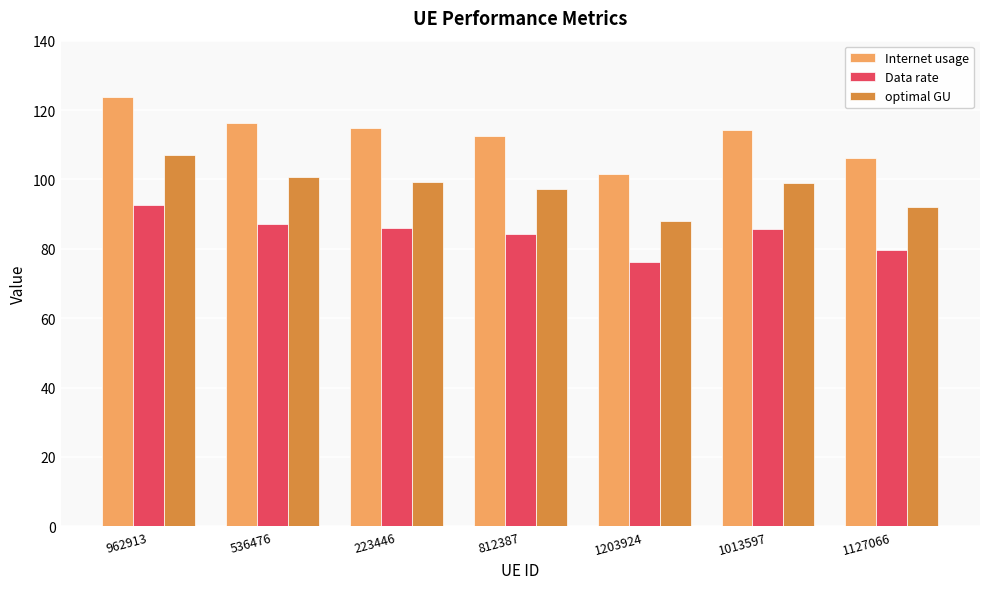

What is the label of the 1st bar from the right?

1127066